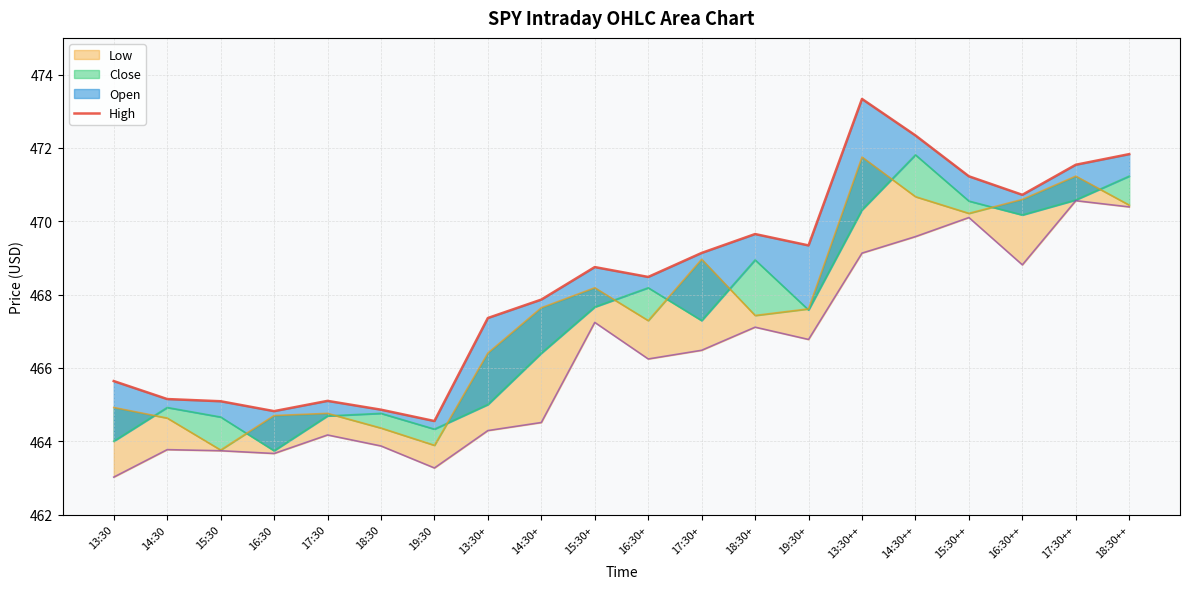

Which category has the highest value across all series?

13:30++